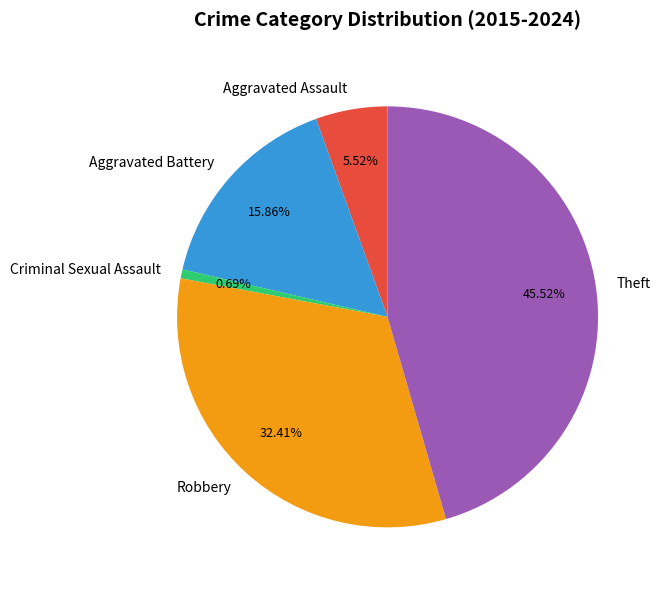

Do Aggravated Battery and Criminal Sexual Assault together represent more than half of the pie?

No